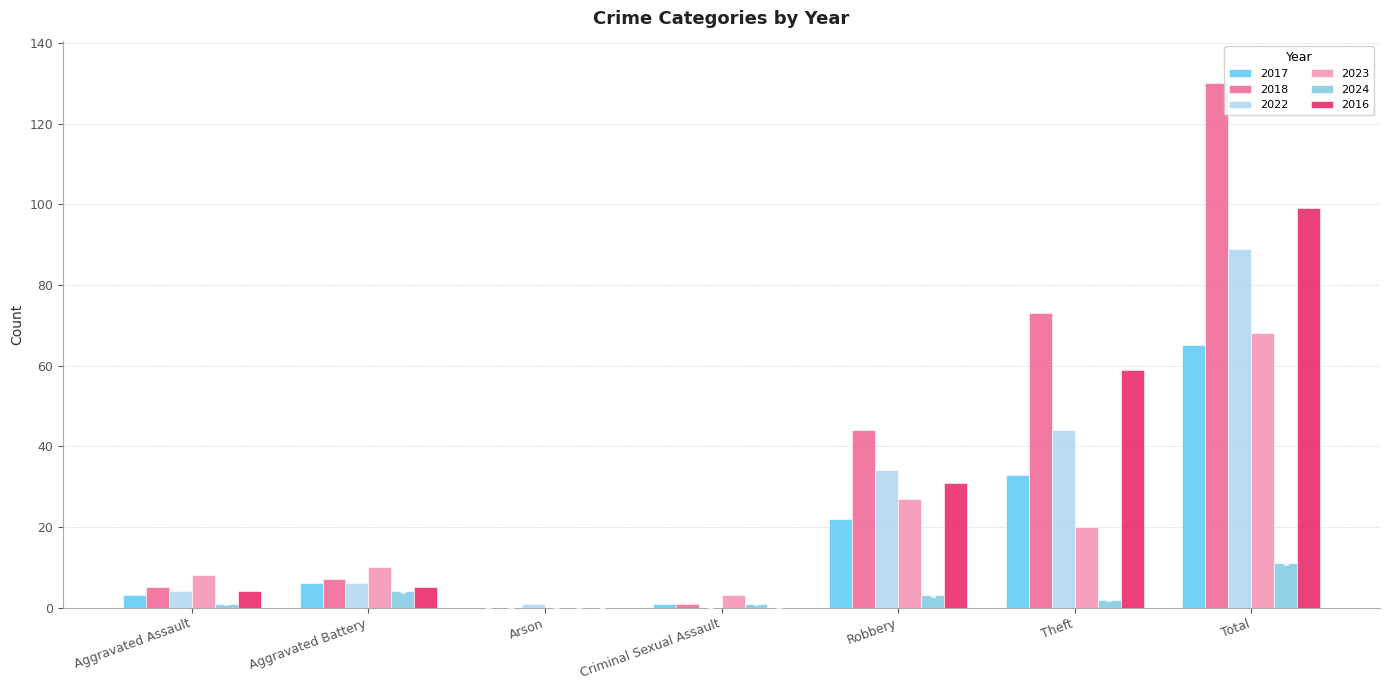

Is the value of 2017 at Theft greater than the value of 2016 at Theft?

No